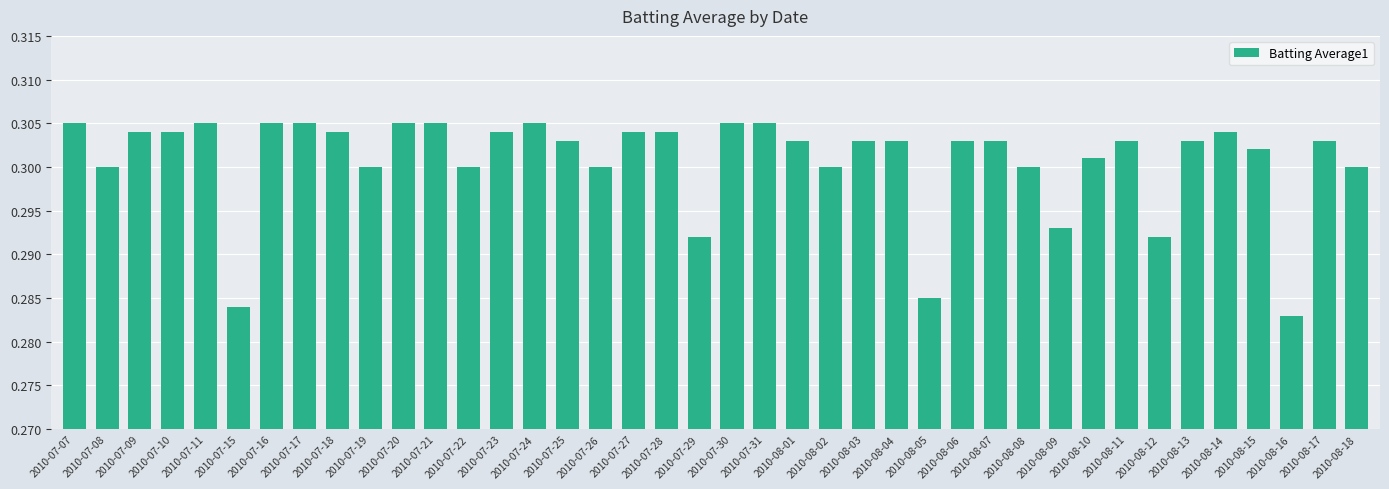

What position from the left is 2010-08-07?

29